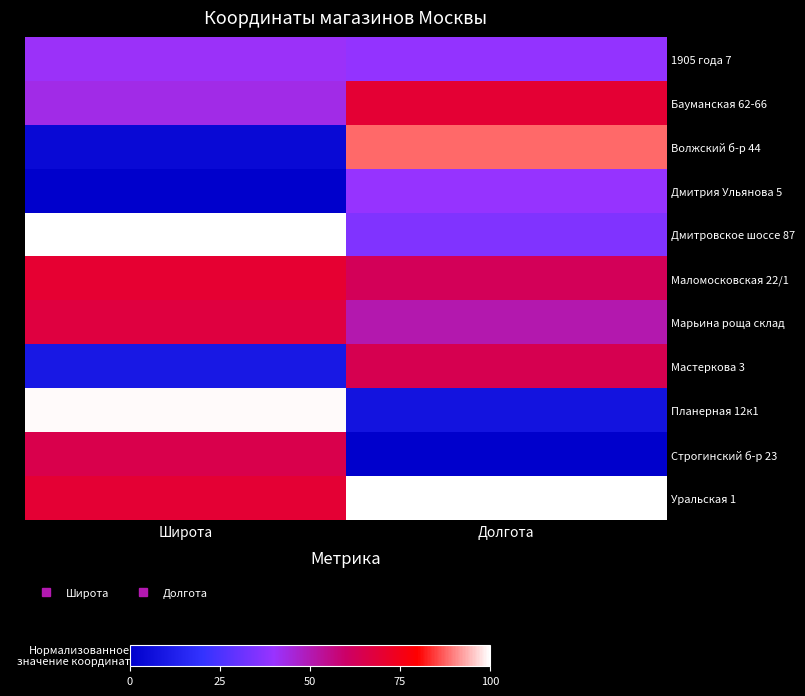

Which series has the widest spread of values?

Планерная 12к1